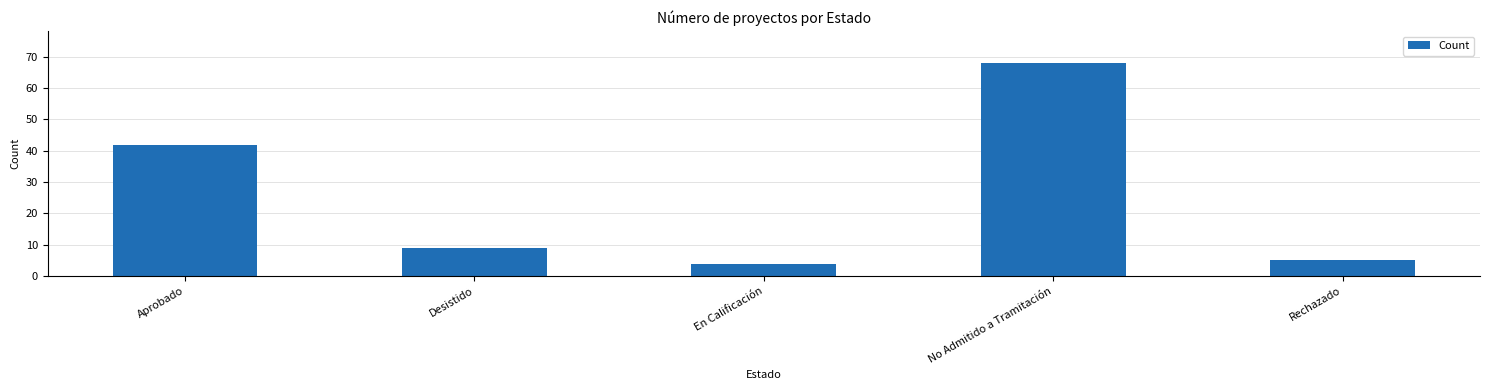

Between No Admitido a Tramitación and Rechazado, which is larger?

No Admitido a Tramitación